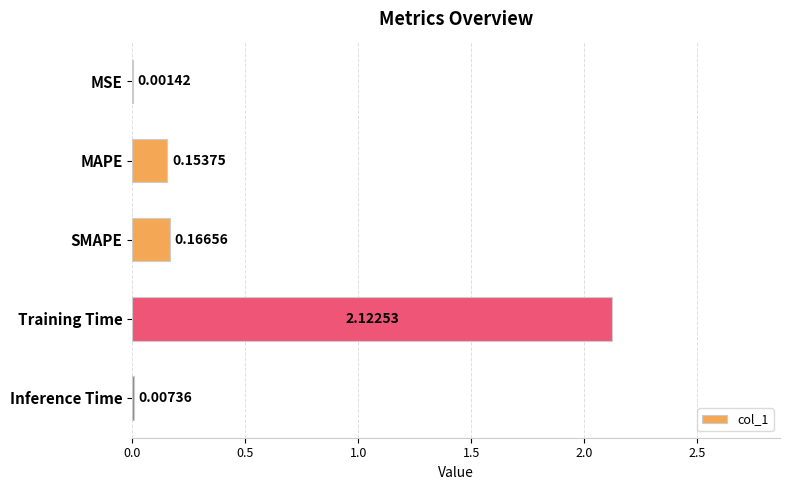

What is the sum of the values at MAPE and SMAPE?

0.3